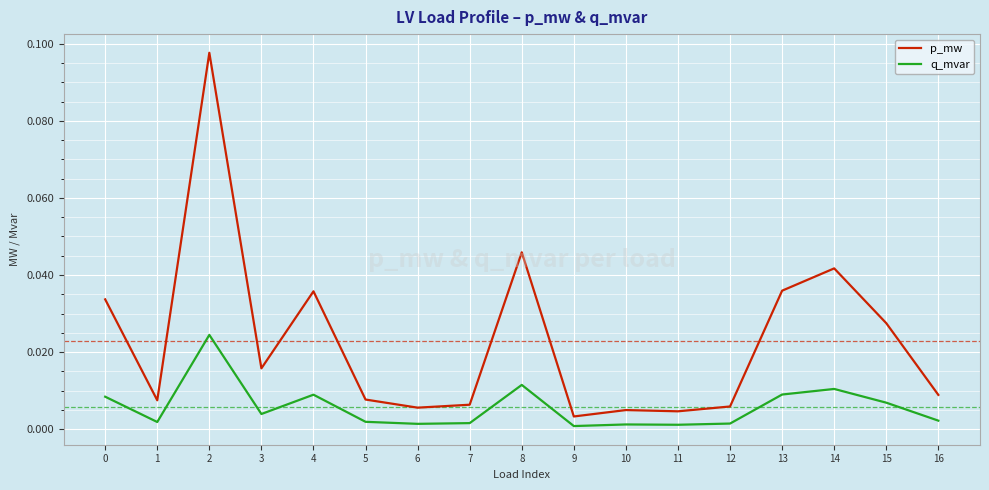

At which category is the sum across all series the highest?

2